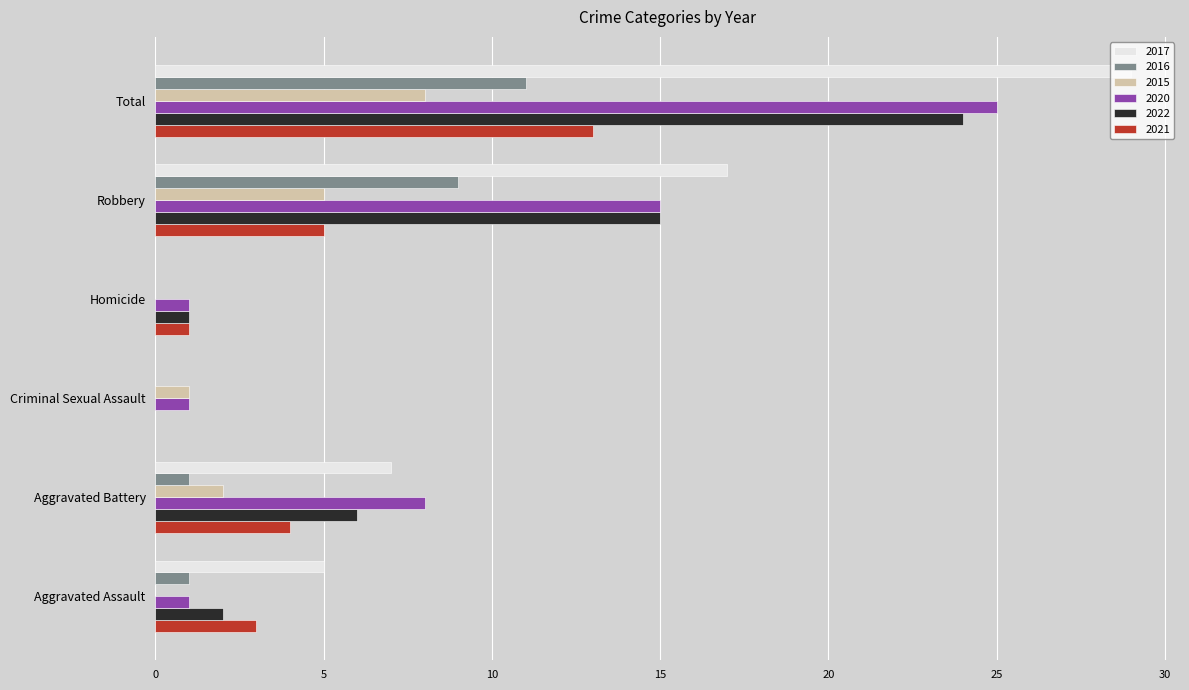

Is the value of 2020 at Aggravated Assault greater than the value of 2021 at Aggravated Battery?

No